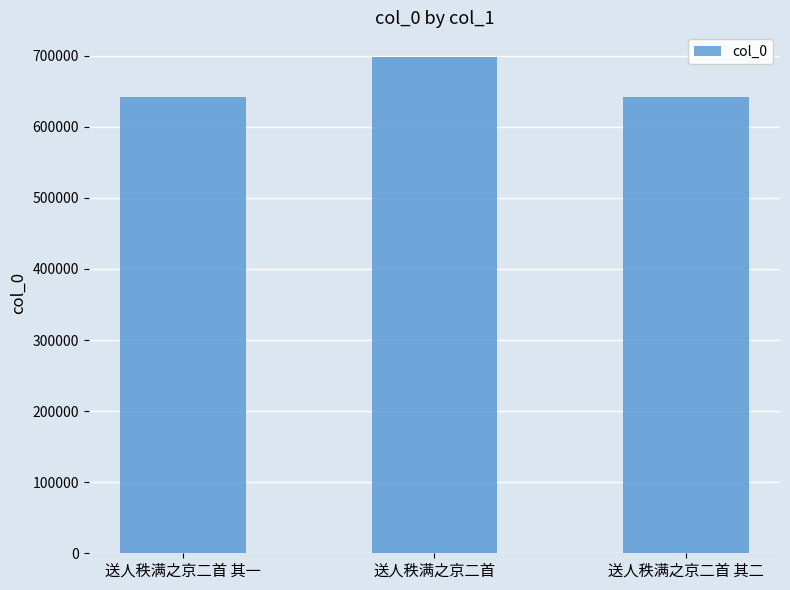

What is the minimum value shown in the chart?

642332